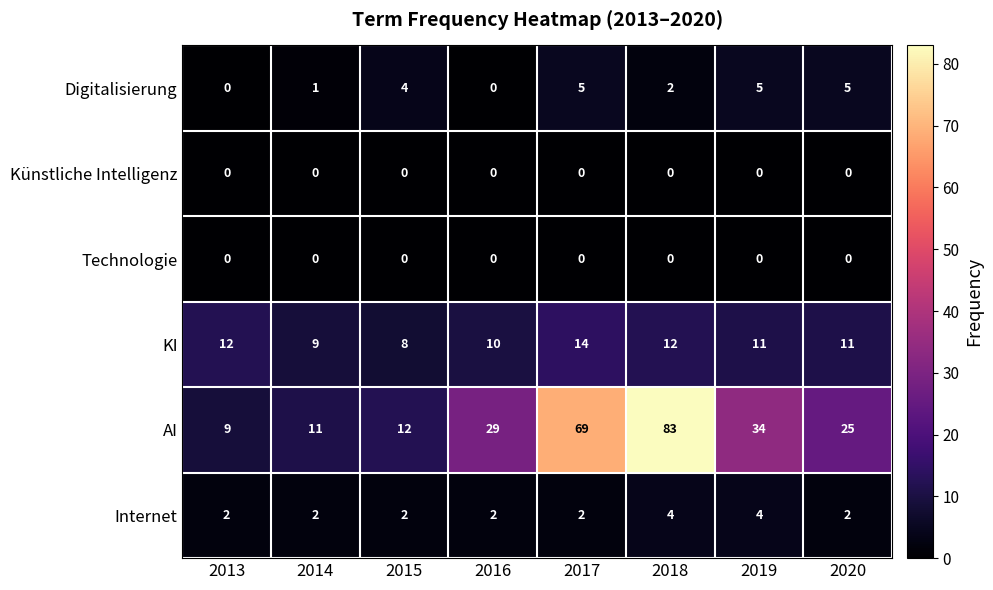

Which category has the highest value across all series?

2018